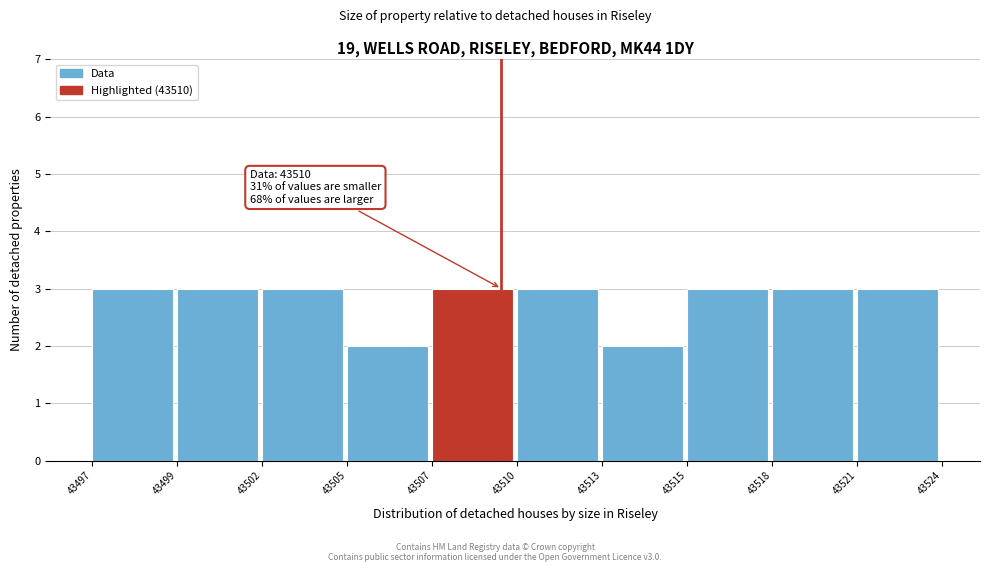

Reading right to left, extract all data points from this chart.

43521=3	43518=3	43515=3	43513=2	43510=3	43507=3	43505=2	43502=3	43499=3	43497=3